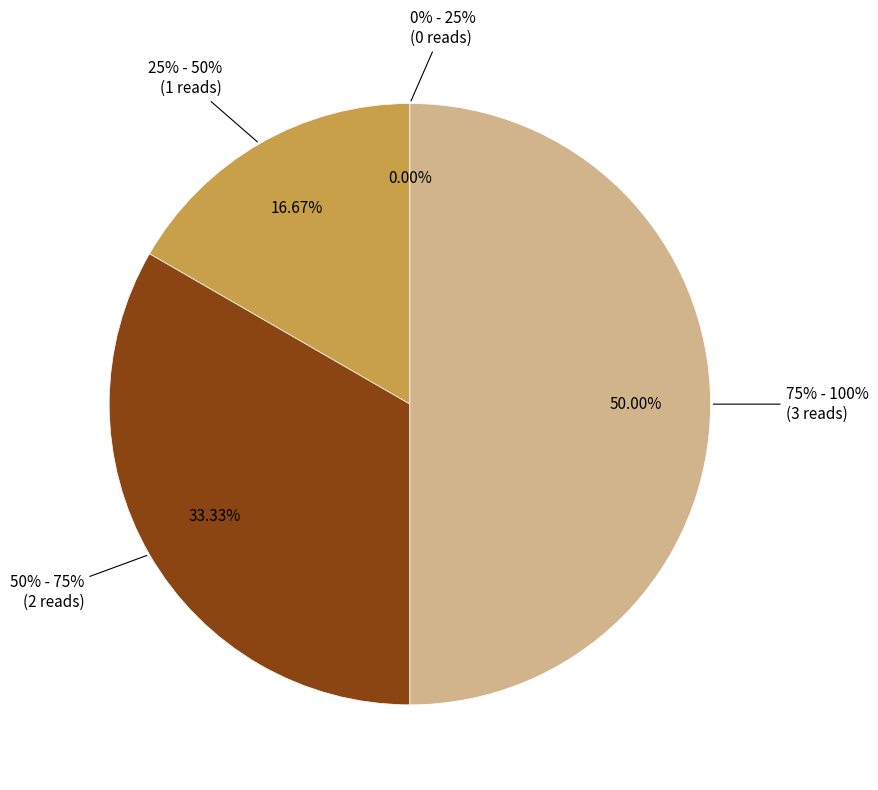

Is there any slice that represents more than half of the pie?

No